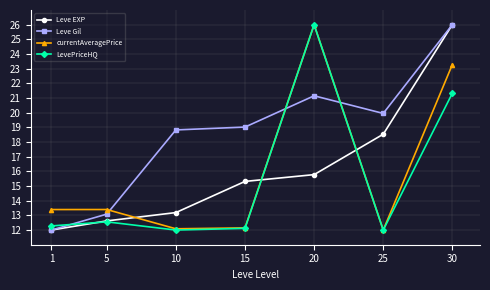

Rank the categories by Leve EXP value from highest to lowest.

30, 25, 20, 15, 10, 5, 1